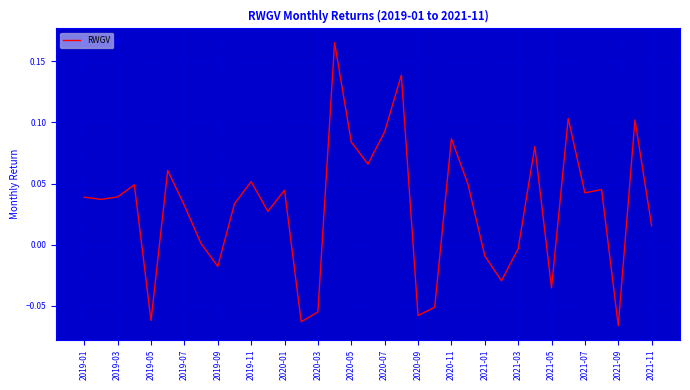

How many lines are shown in the chart?

1